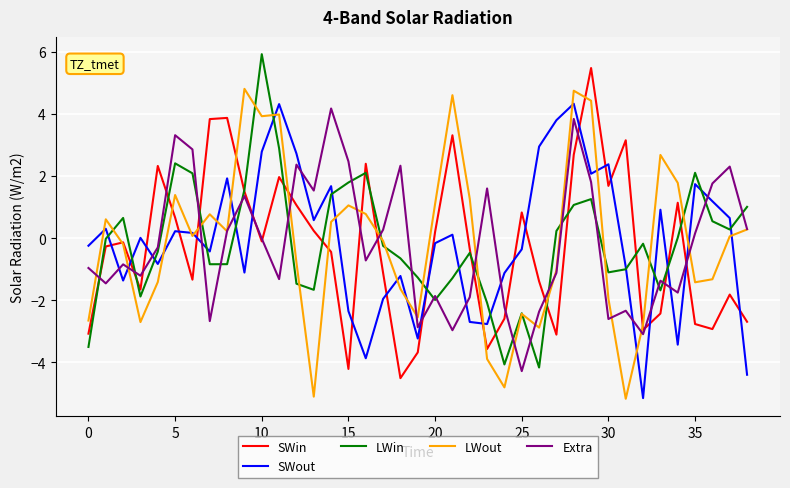

Which series ends up on top after the final intersection of SWout and Extra?

Extra